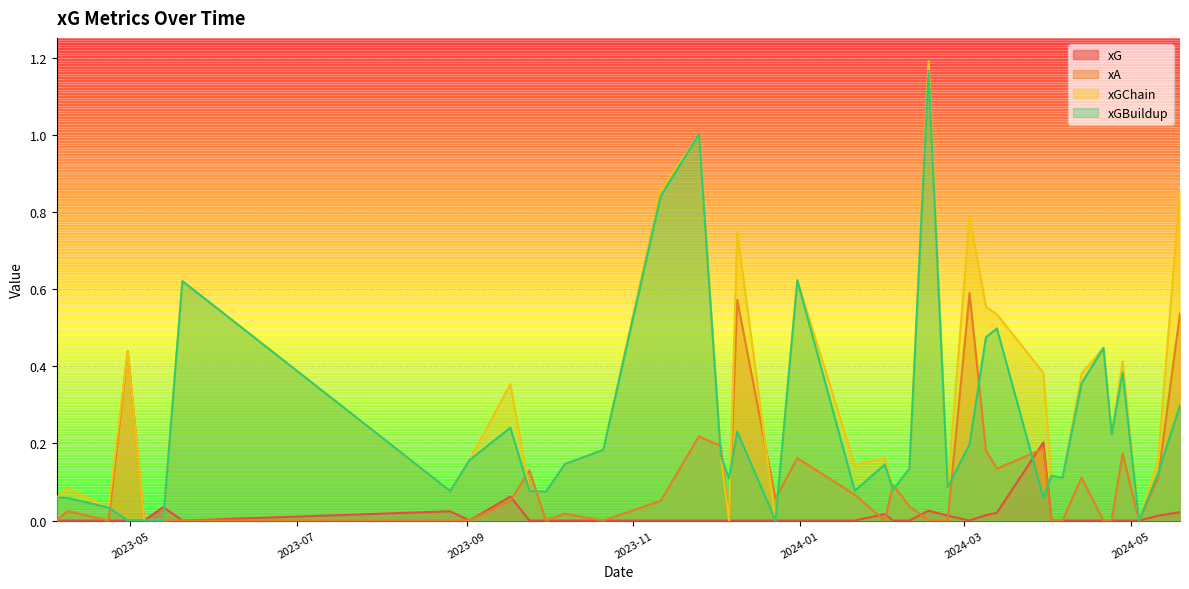

What is the average value of the xGBuildup series?

0.2